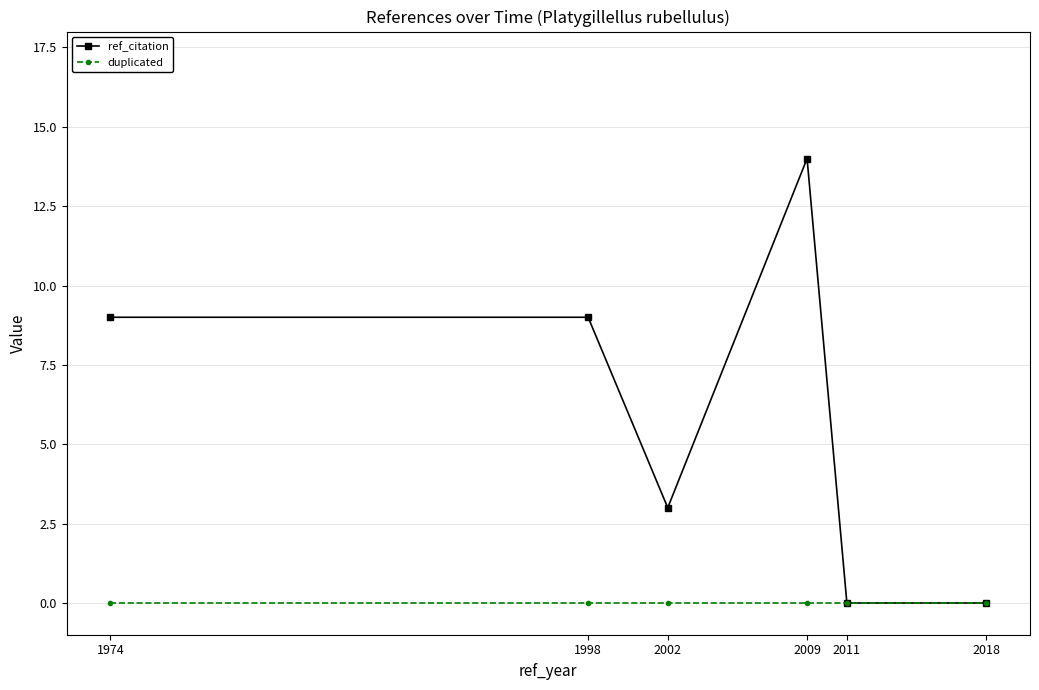

Reading left to right, what are all the values shown in this chart?

ref_citation: 9	9	3	14	0	0
duplicated: 0	0	0	0	0	0